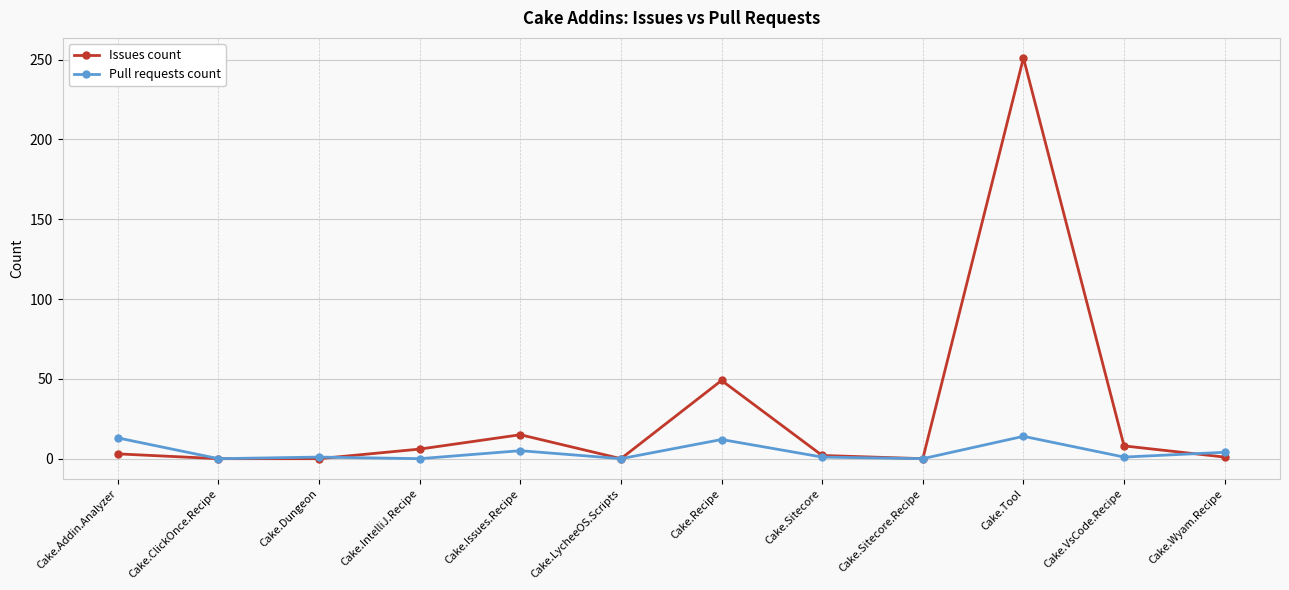

What is the maximum value for Issues count?

251